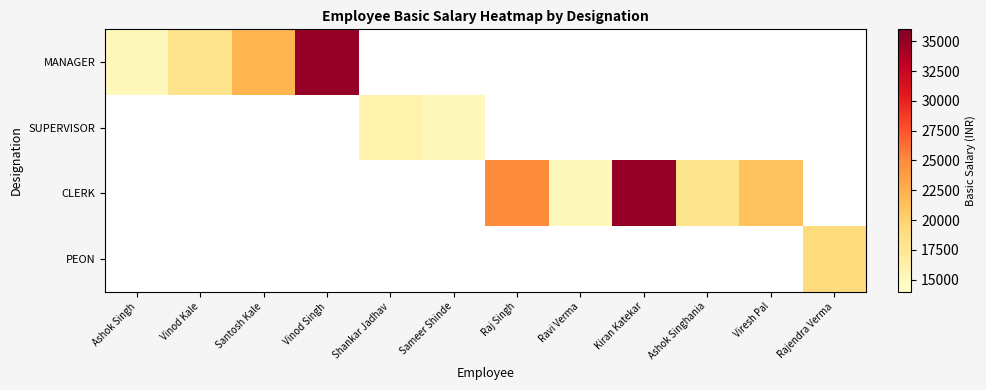

Which series has the widest spread of values?

MANAGER